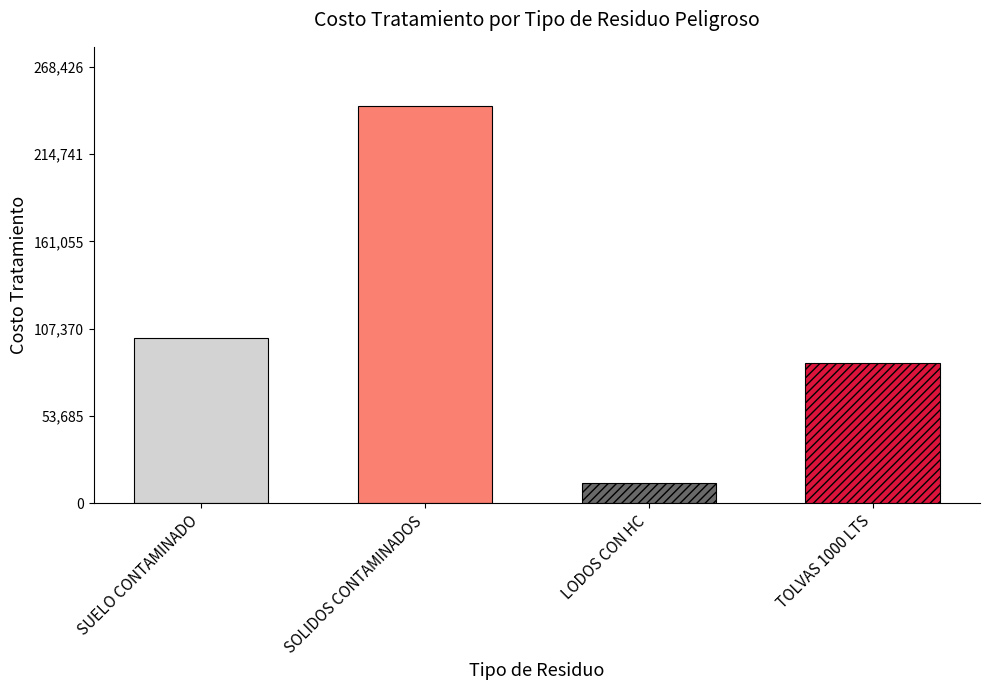

What is the value of the 3rd bar from the left?

12652.0